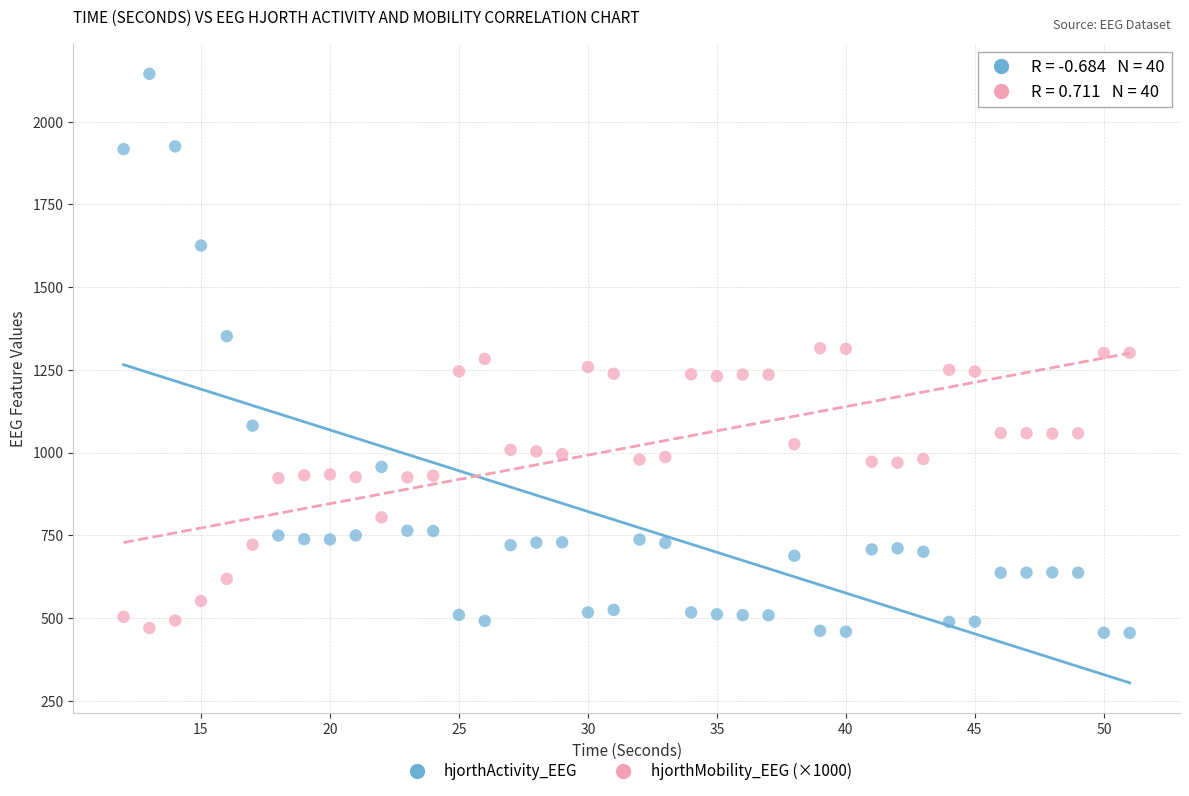

What is the X range (max minus min) for the scatter plot?

39.0